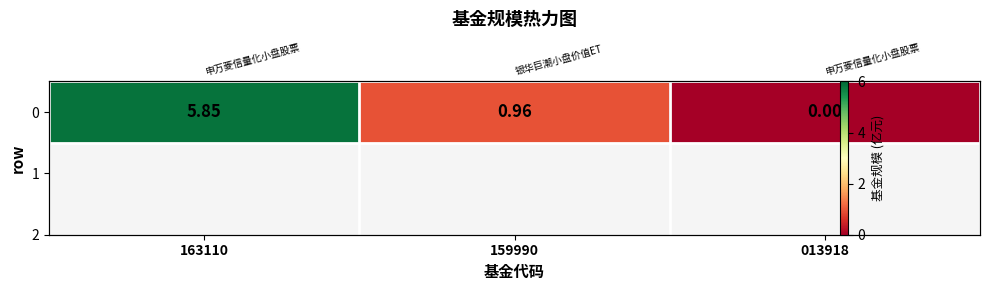

What is the average value?

2.3